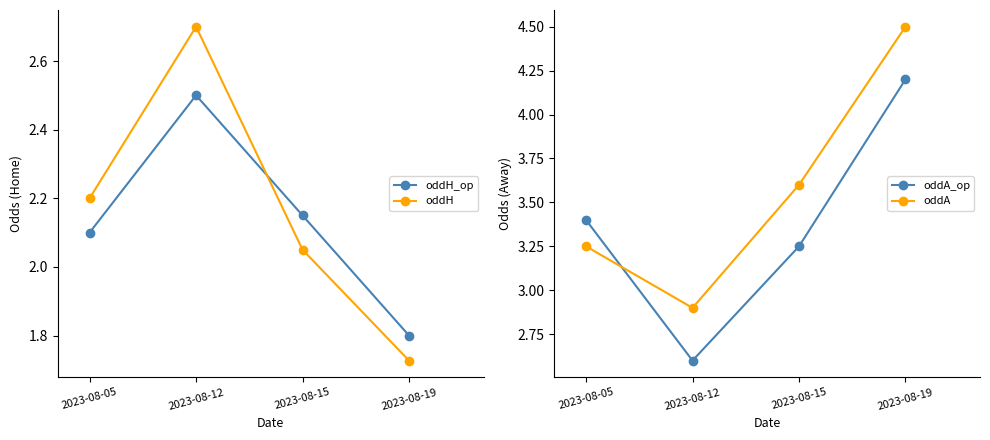

Which series has the largest total across all categories?

oddA